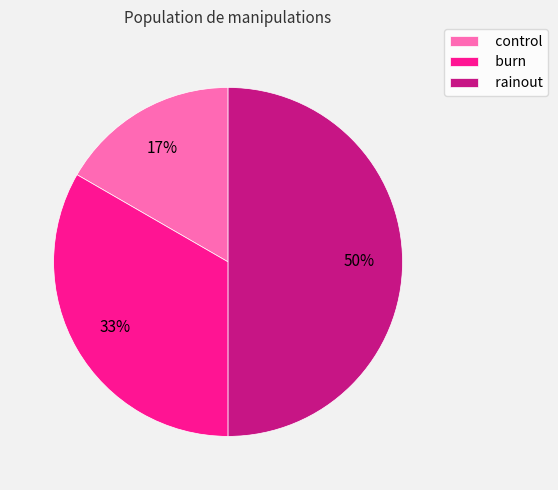

What is the ratio of the value at control to the value at burn?

0.5